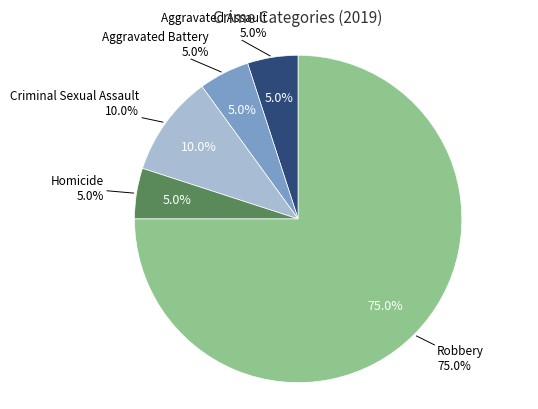

To the nearest percent, what portion does Aggravated Battery represent?

5%